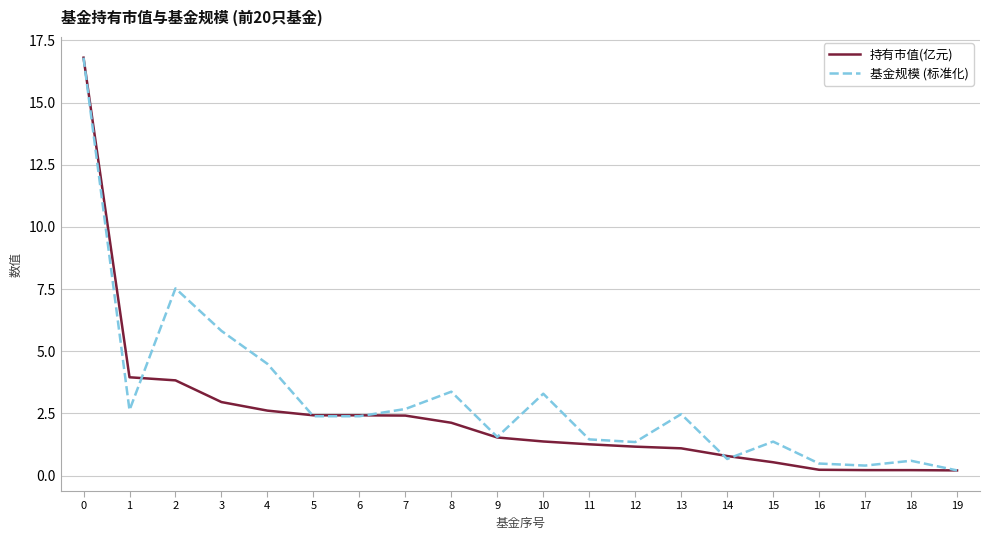

True or false: 基金规模 (标准化) and 持有市值(亿元) cross at least once.

True